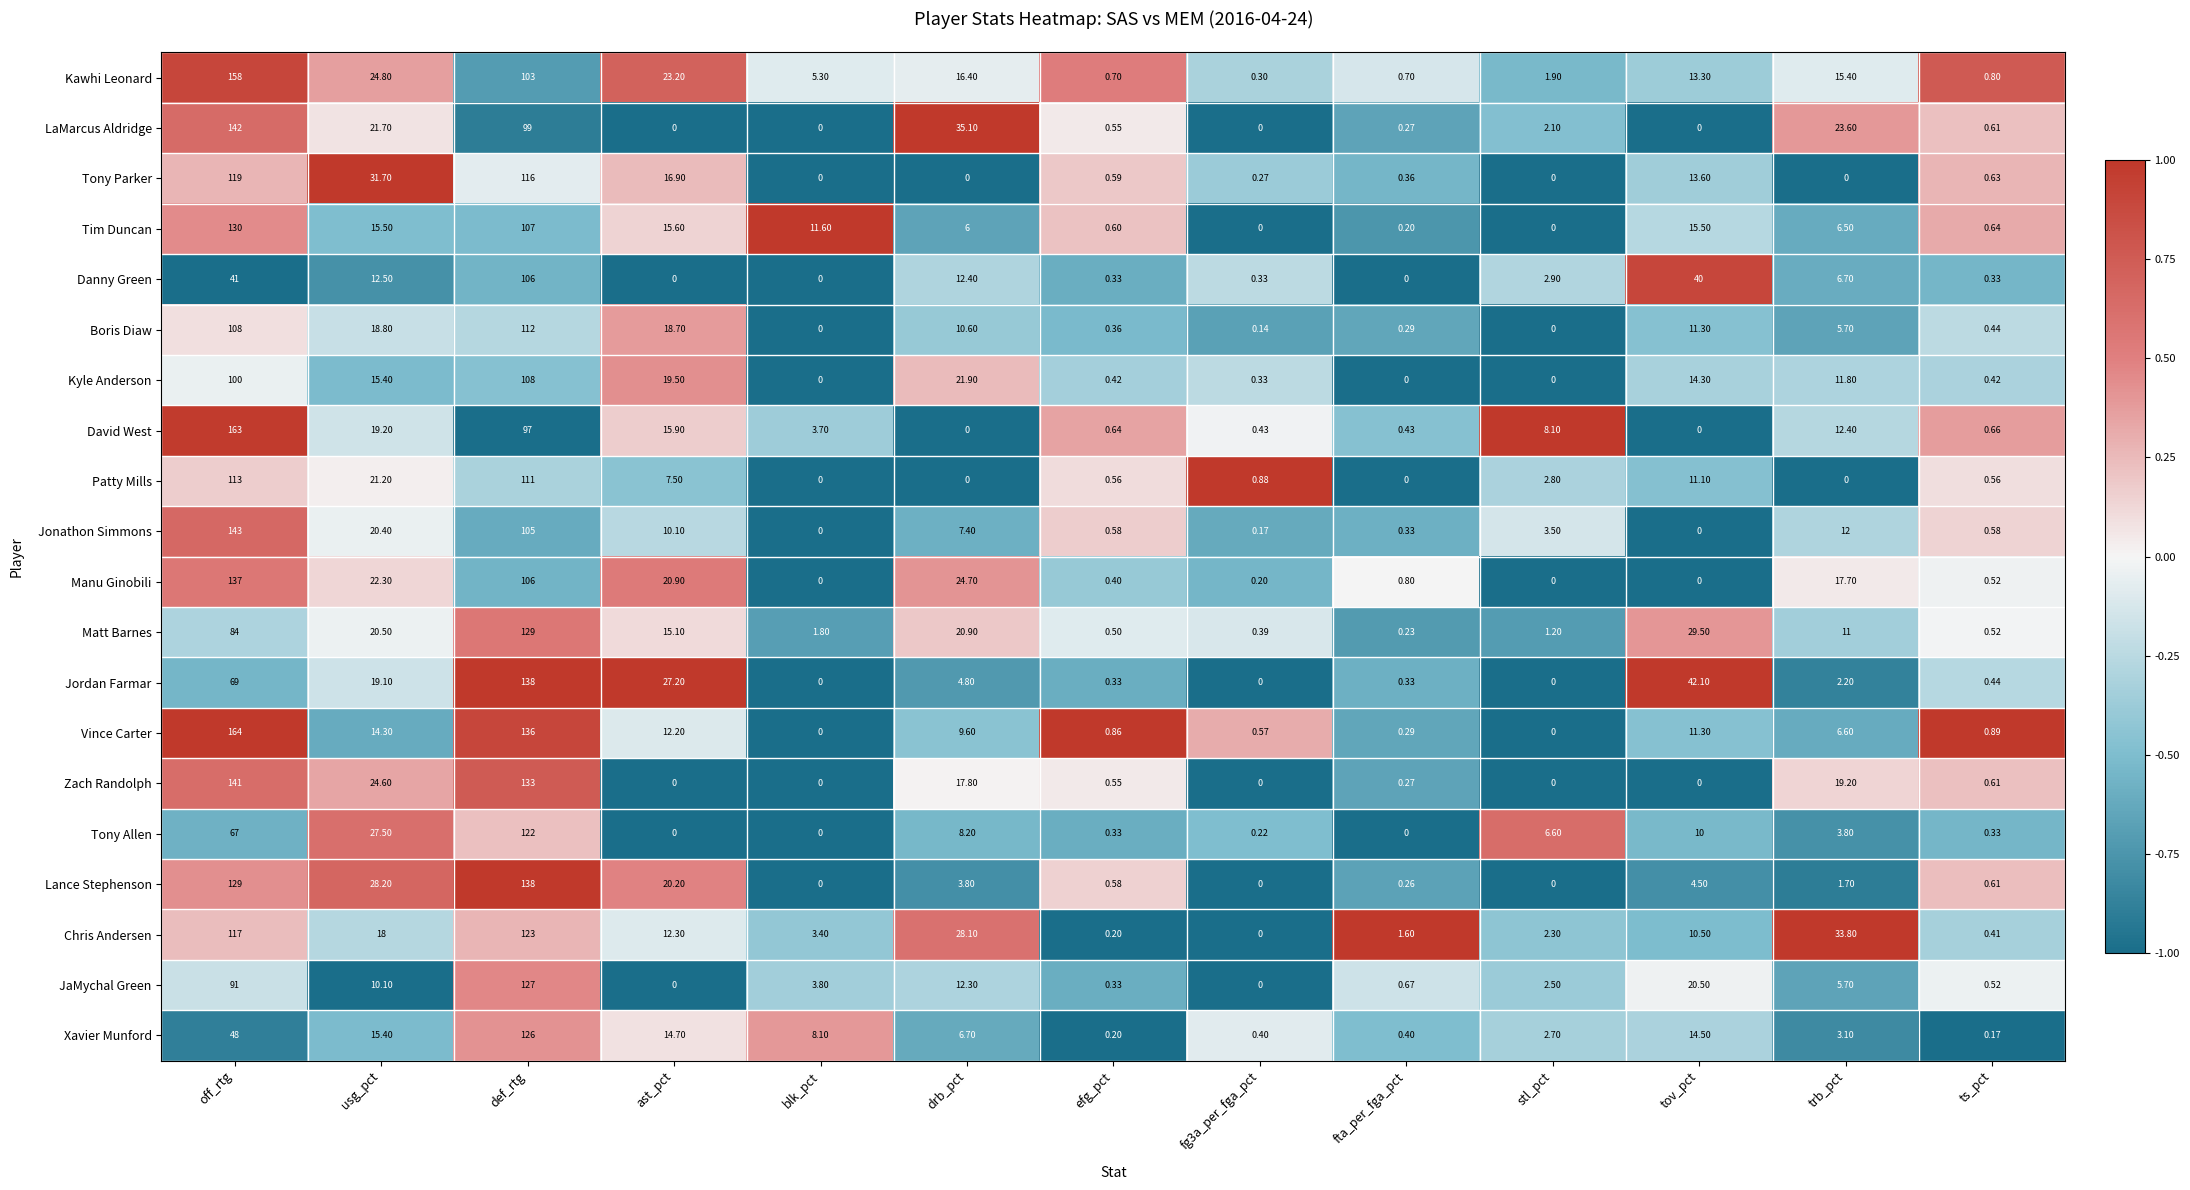

Which label corresponds to the largest value in the chart?

off_rtg